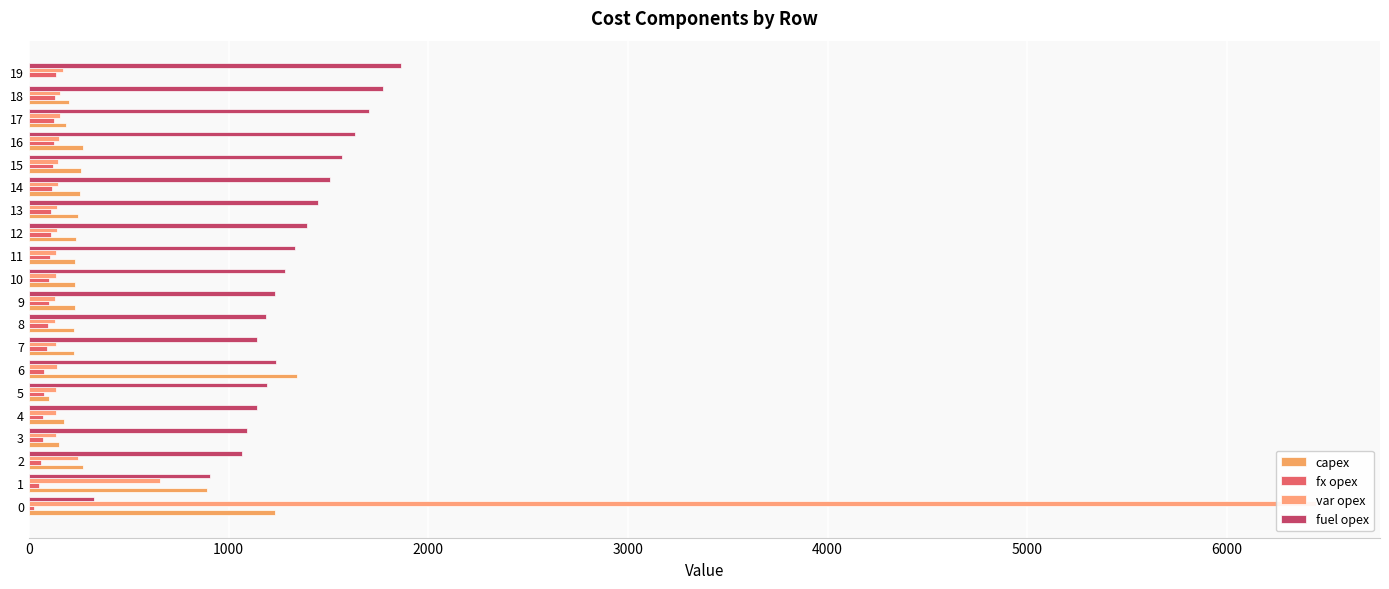

The value of fuel opex at 4 is 660. True or false?

False